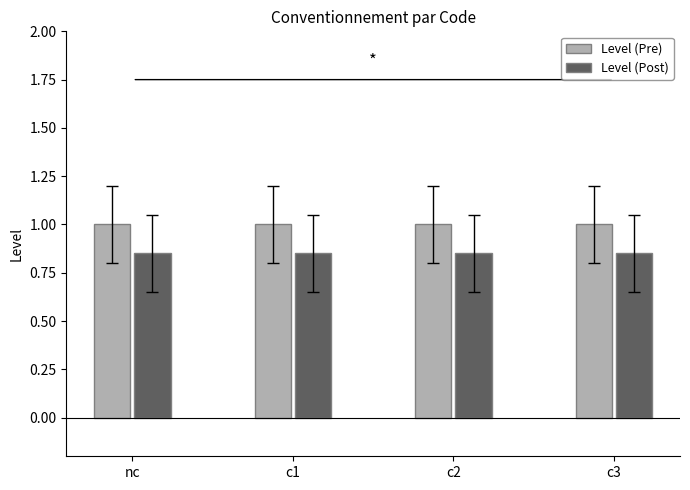

True or false: Level (Post) has a value of 0.5 at c3.

False